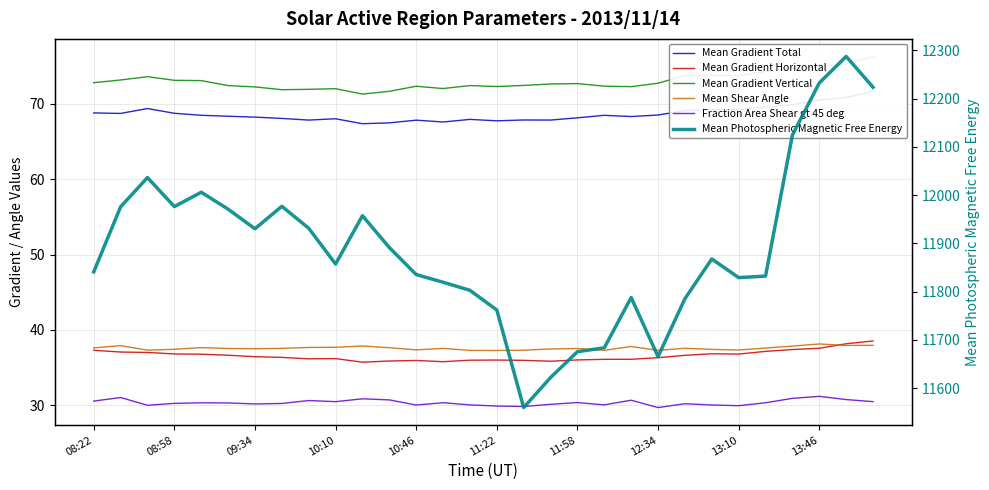

The value of Fraction Area Shear gt 45 deg at 13:10 is 6.8. True or false?

False